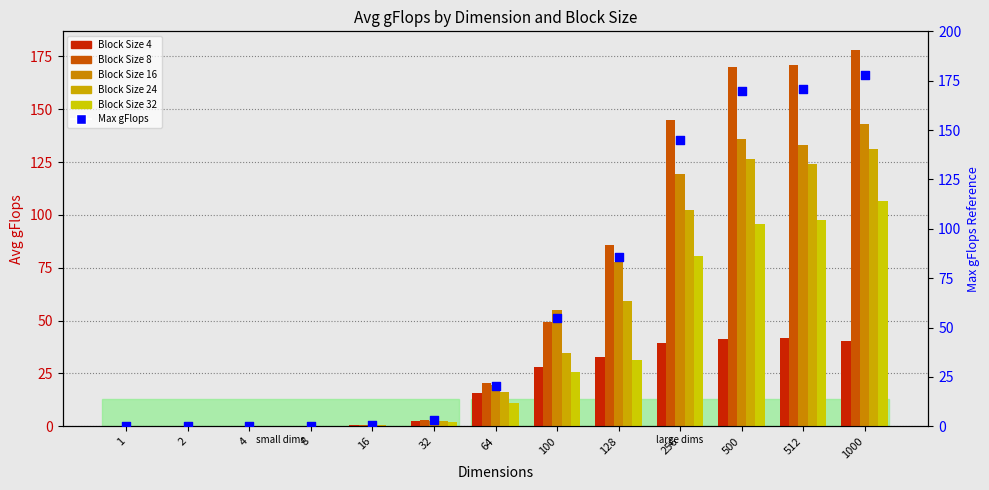

Which series reaches the minimum Y coordinate?

Block Size 32